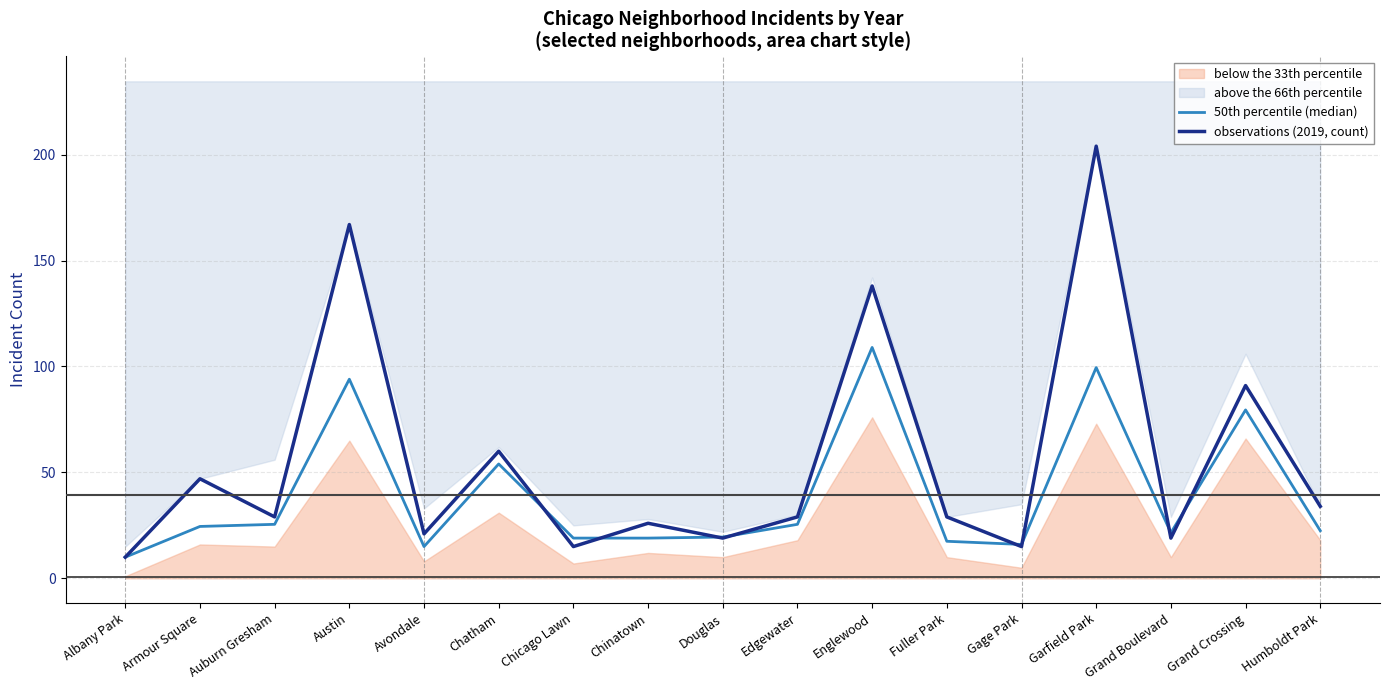

In 50th percentile (median), how many points are lower than both neighbors (excluding endpoints)?

3